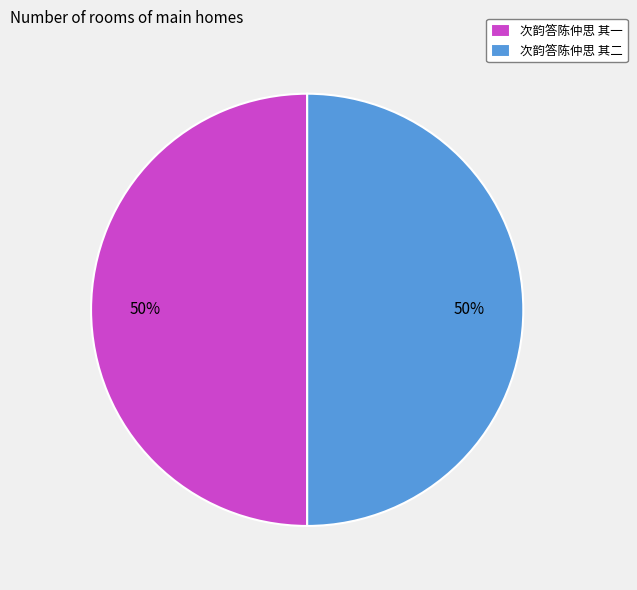

To the nearest percent, what percentage of the pie is 次韵答陈仲思 其二?

50%